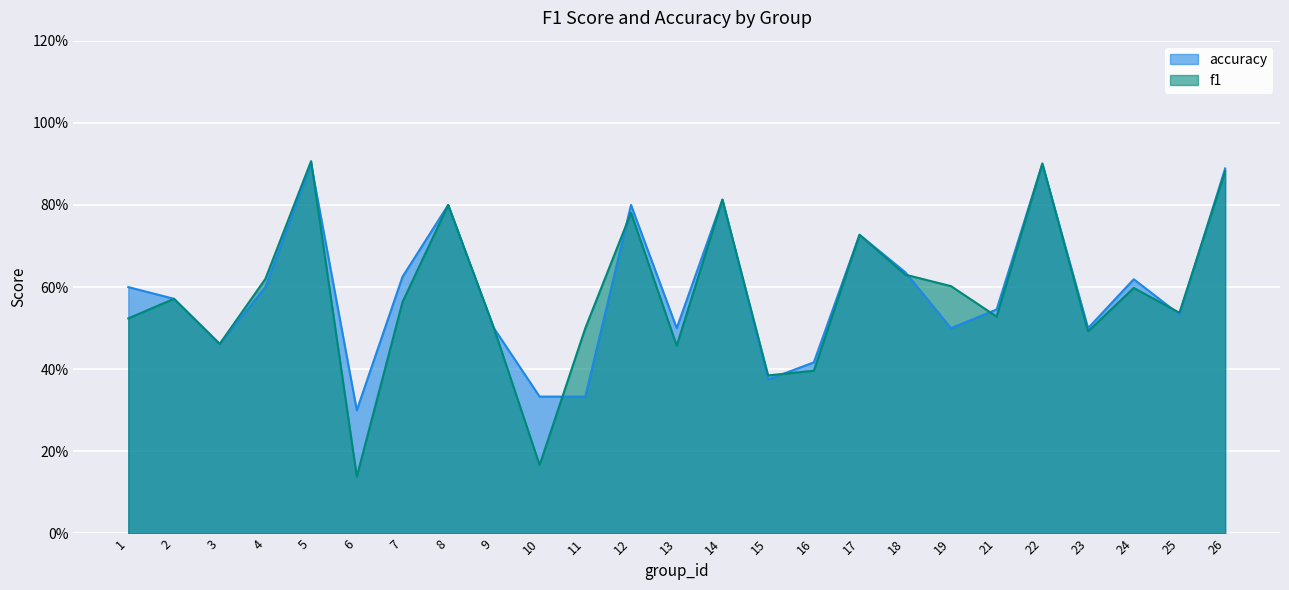

In f1, how many points are lower than both neighbors (excluding endpoints)?

8